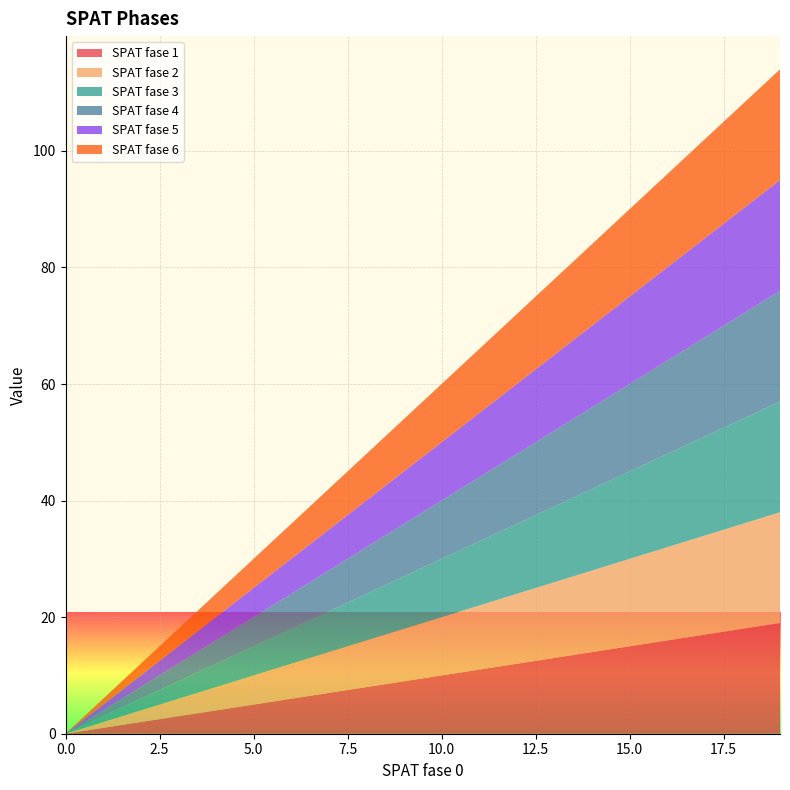

Reading right to left, list all the values displayed in this chart.

SPAT fase 1: 19	18	17	16	15	14	13	12	11	10	9	8	7	6	5	4	3	2	1	0
SPAT fase 2: 19	18	17	16	15	14	13	12	11	10	9	8	7	6	5	4	3	2	1	0
SPAT fase 3: 19	18	17	16	15	14	13	12	11	10	9	8	7	6	5	4	3	2	1	0
SPAT fase 4: 19	18	17	16	15	14	13	12	11	10	9	8	7	6	5	4	3	2	1	0
SPAT fase 5: 19	18	17	16	15	14	13	12	11	10	9	8	7	6	5	4	3	2	1	0
SPAT fase 6: 19	18	17	16	15	14	13	12	11	10	9	8	7	6	5	4	3	2	1	0